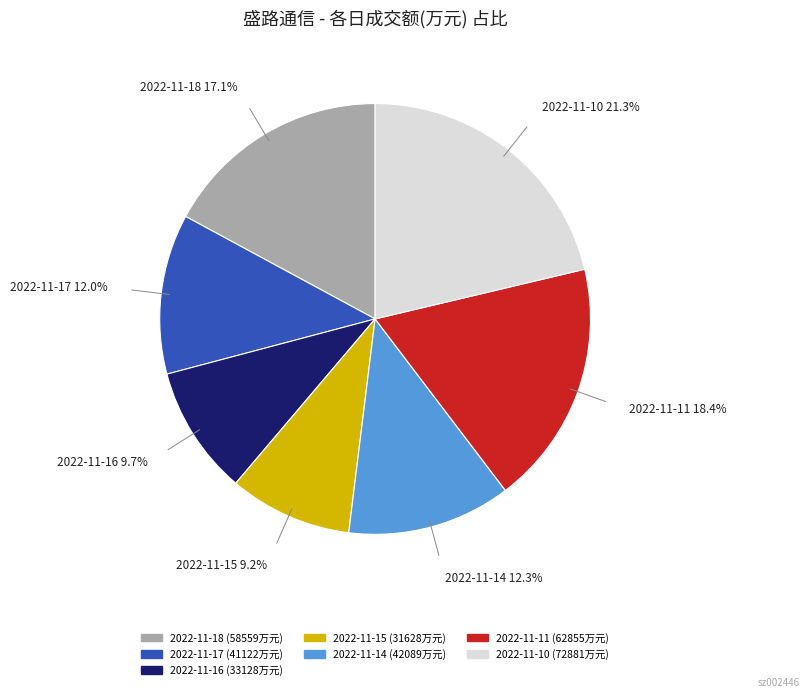

To the nearest percent, what is the difference between the 2022-11-15 and 2022-11-10 slice percentages?

12%